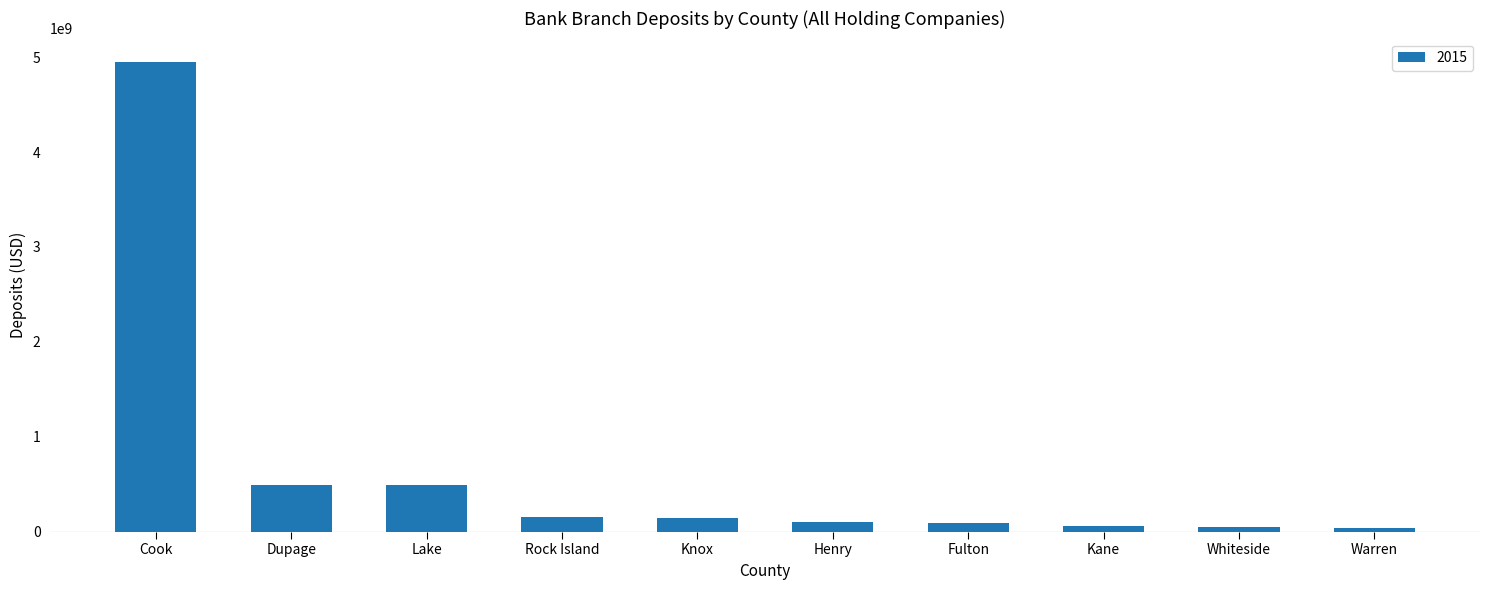

The value at Lake is 194273145. True or false?

False